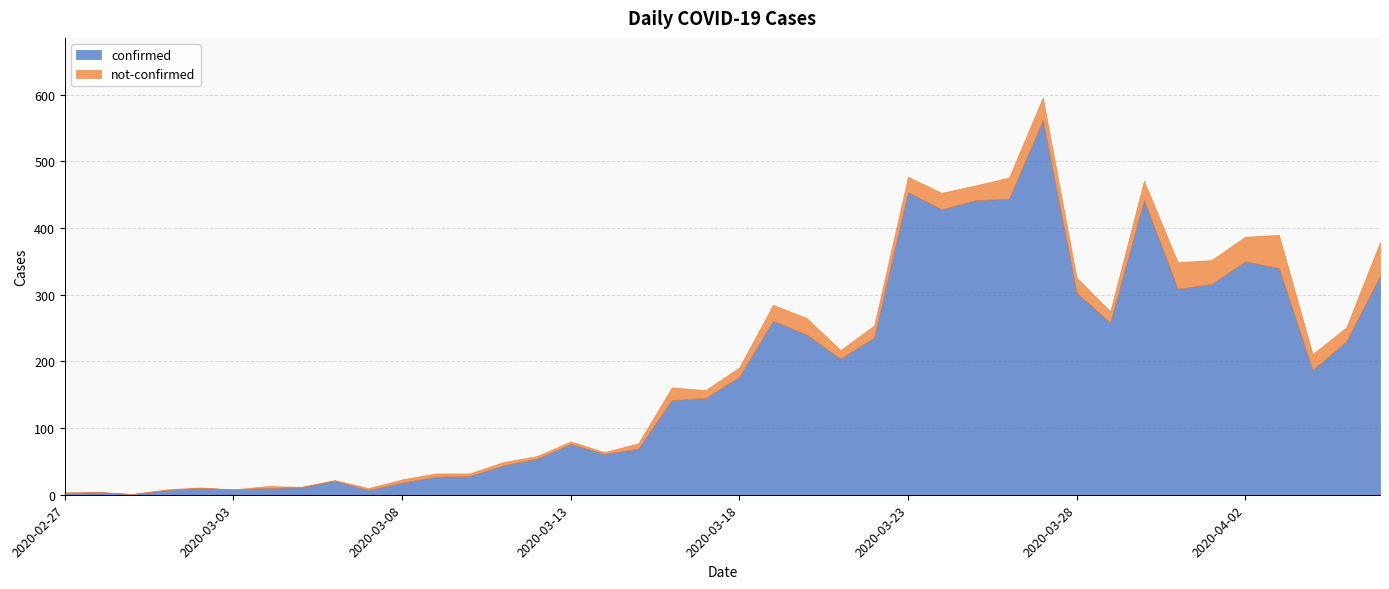

The confirmed series shows 428 at 2020-03-24. True or false?

True